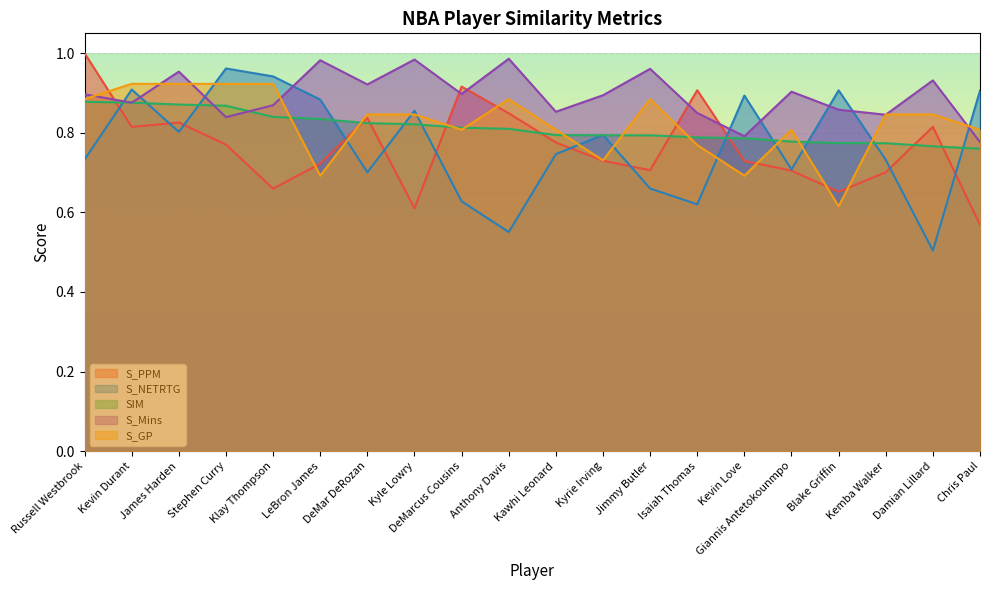

Between Russell Westbrook and DeMarcus Cousins, which is larger?

Russell Westbrook